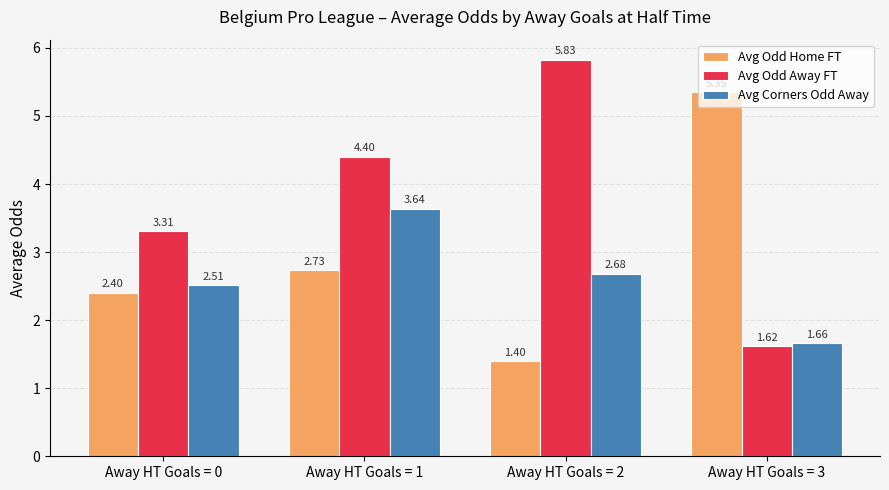

How many groups of bars are there?

4